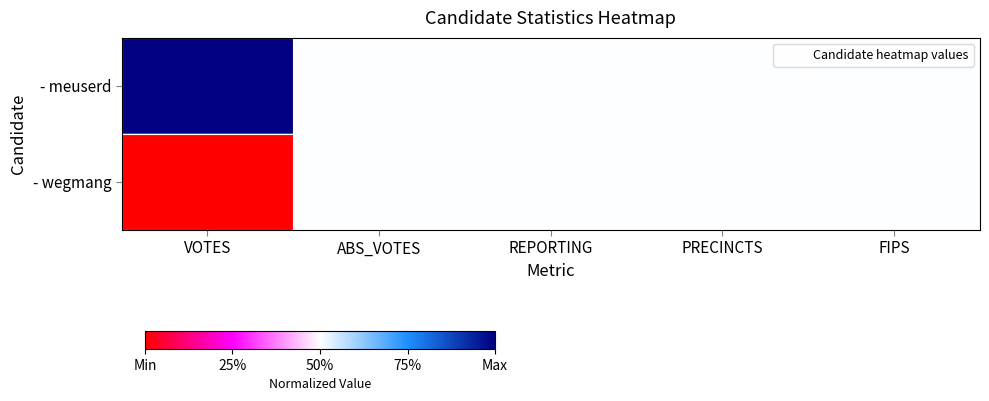

Which label corresponds to the smallest value in the chart?

VOTES